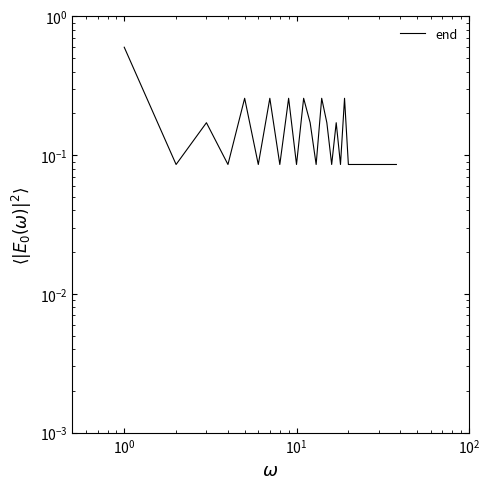

What is the average value?

0.1